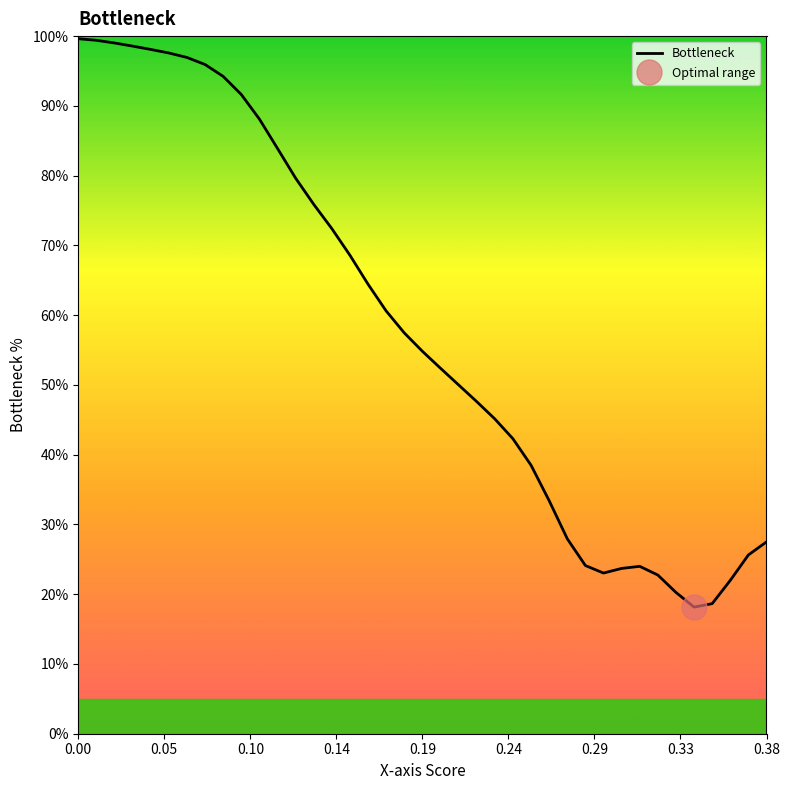

What is the average value?

58.0